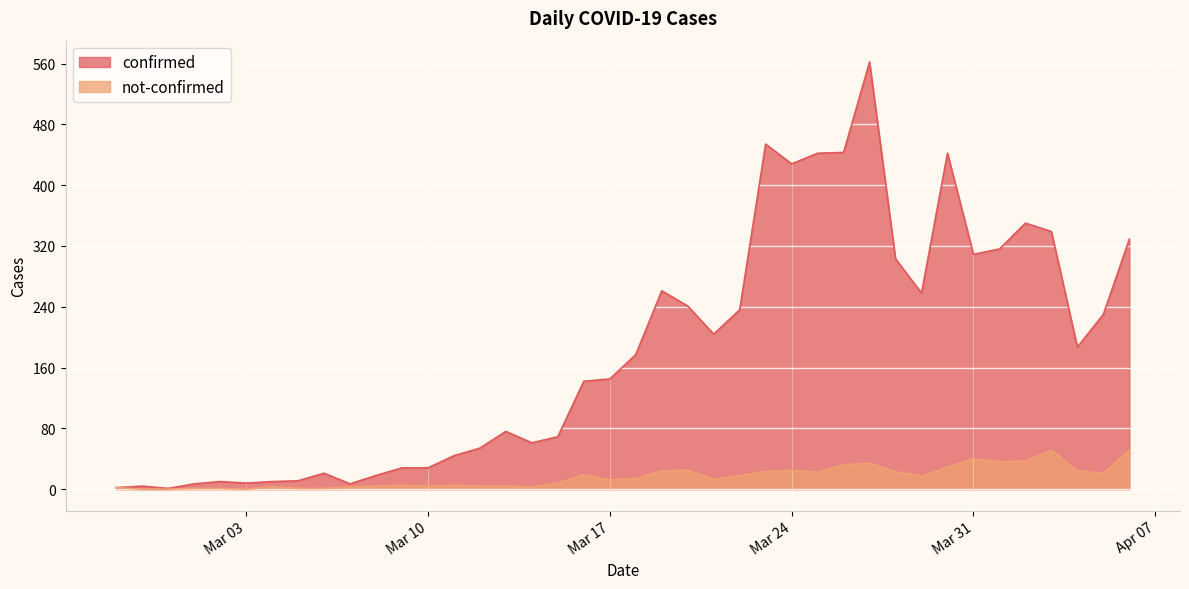

At which category is the sum across all series the highest?

2020-03-27